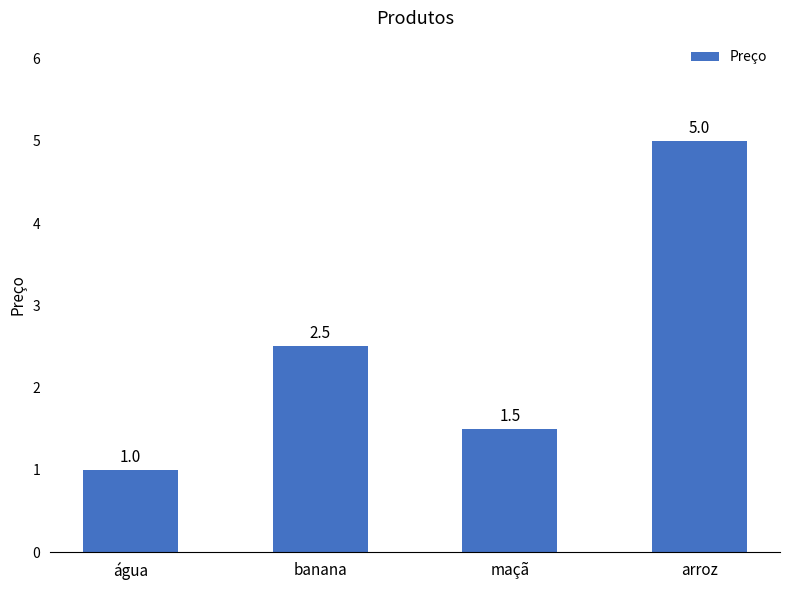

Count the values in the range 1 to 5.

4